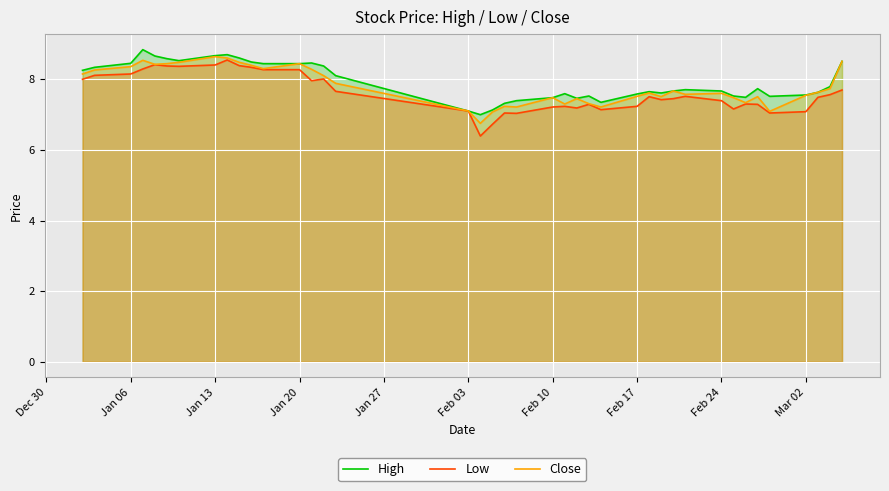

The Low series shows 7.1 at Mar 02. True or false?

True